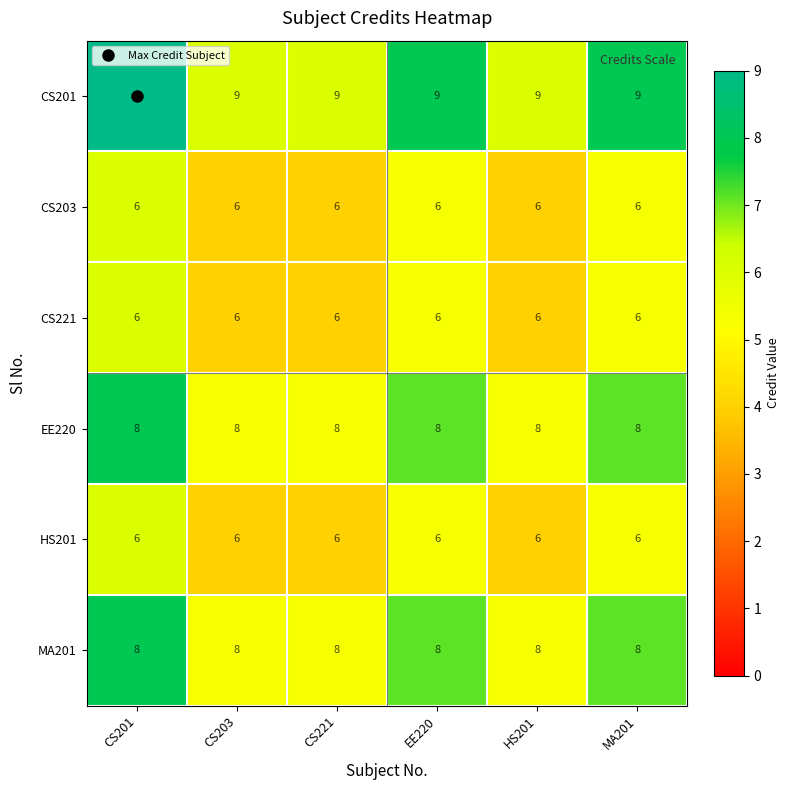

The value of HS201 at EE220 is 6. True or false?

True